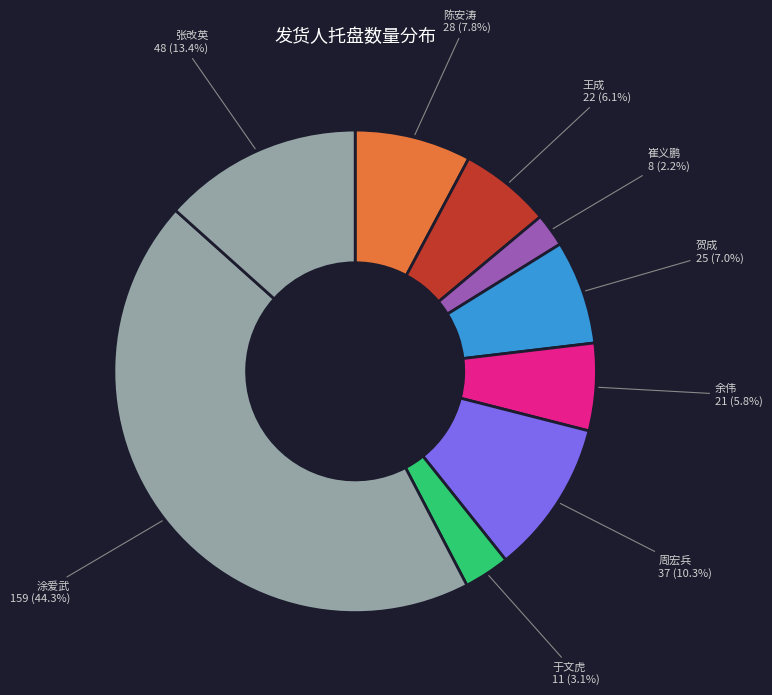

How much of the chart is everything except 陈安涛?

92.2%